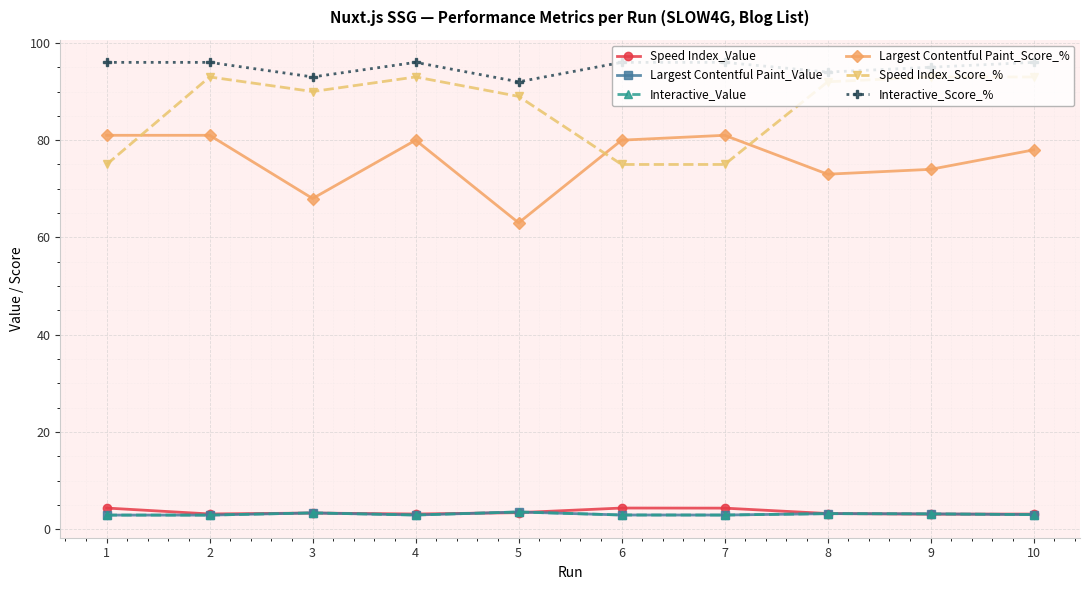

At 3, list the series in order from smallest to largest.

Speed Index_Value, Largest Contentful Paint_Value, Interactive_Value, Largest Contentful Paint_Score_%, Speed Index_Score_%, Interactive_Score_%